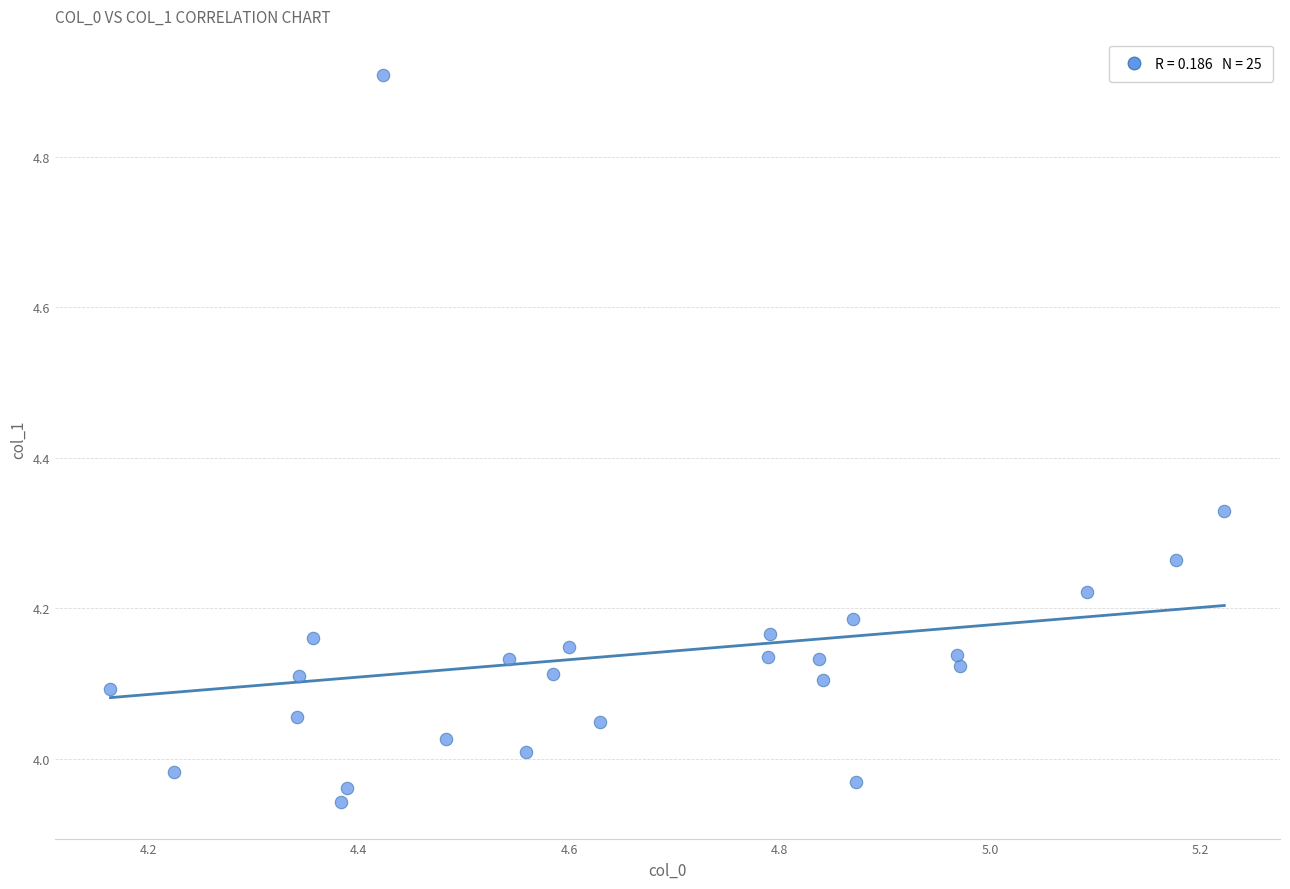

What is the range of Y values (max minus min)?

1.0